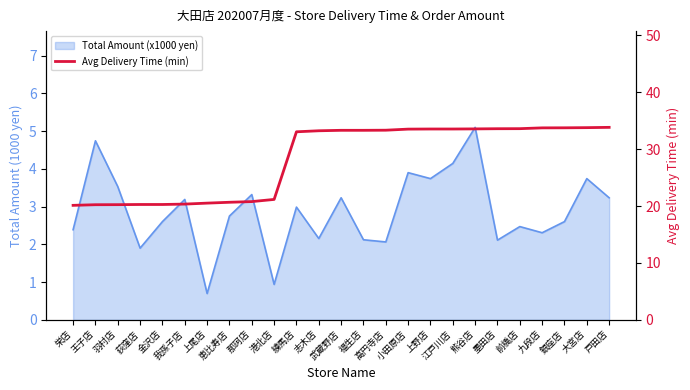

What is the value of the 7th point from the left?

20.5